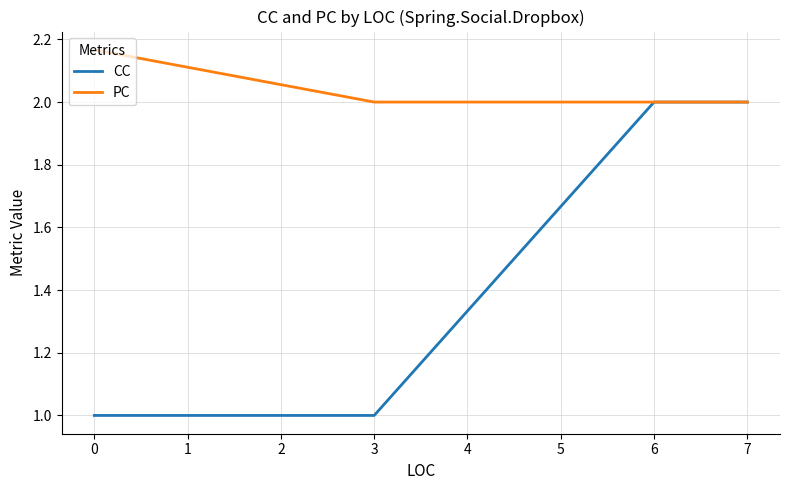

List the series in order of their overall mean, highest first.

PC, CC